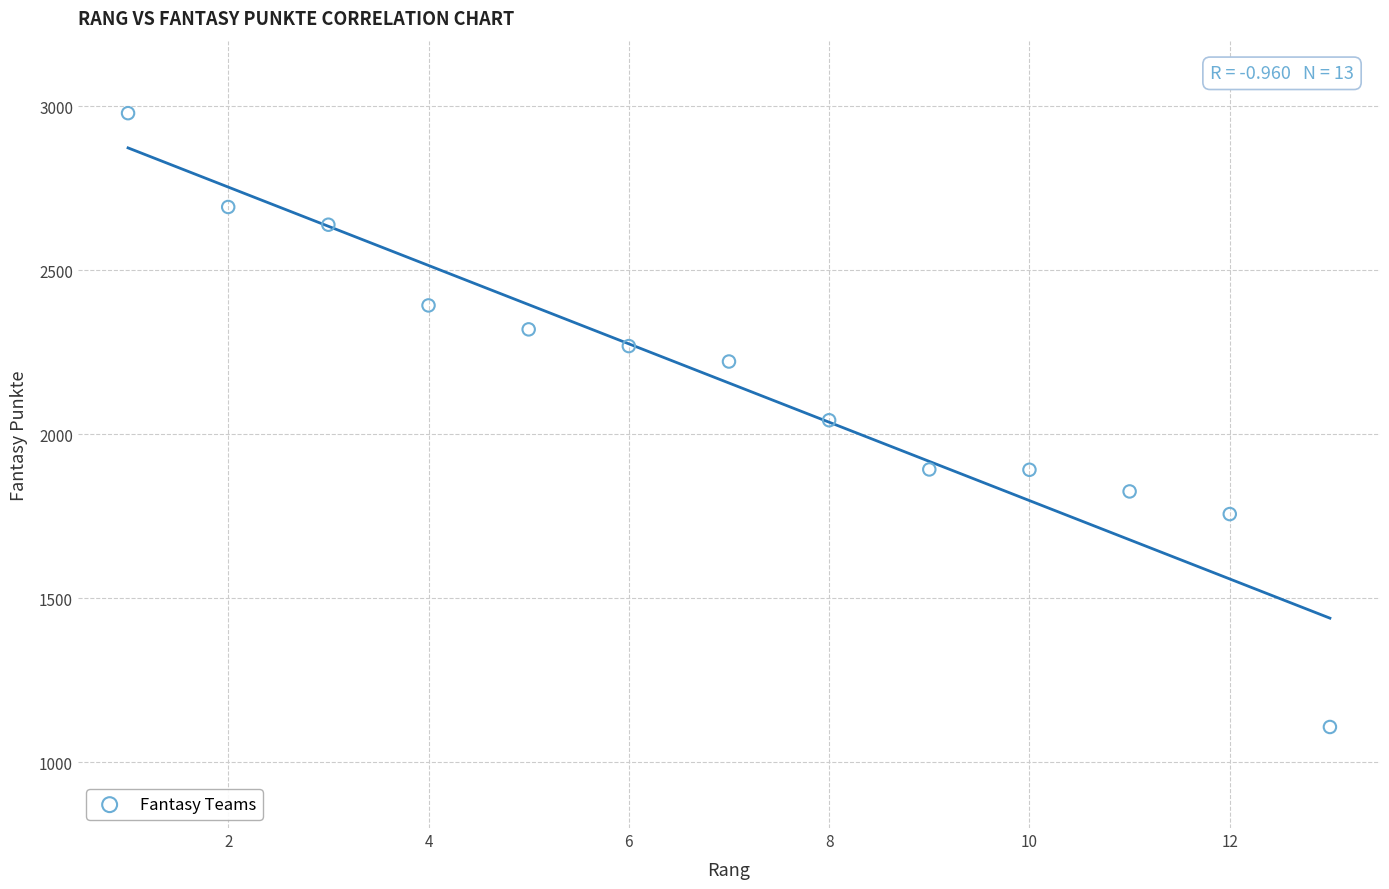

What is the range of Y values (max minus min)?

1871